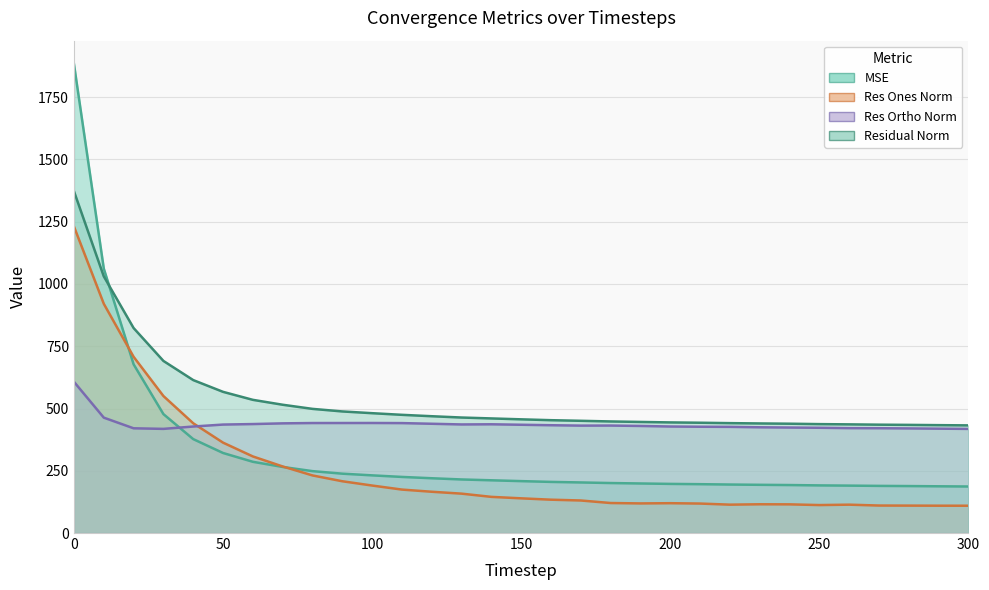

Rank the series by their average value, from highest to lowest.

residual_norm, res_ortho_norm, mse, res_ones_norm